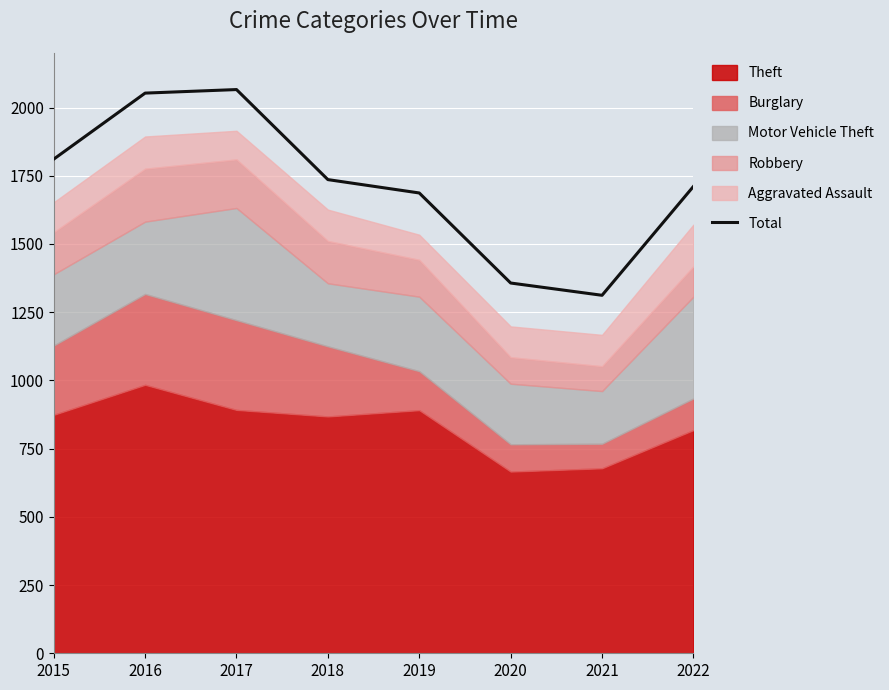

Where does the data first go above 1736?

2015